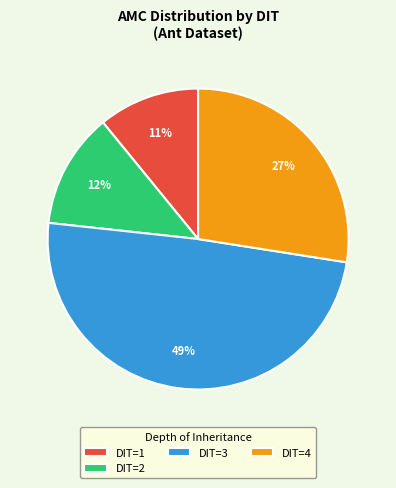

Is DIT=2 the majority of the pie?

No